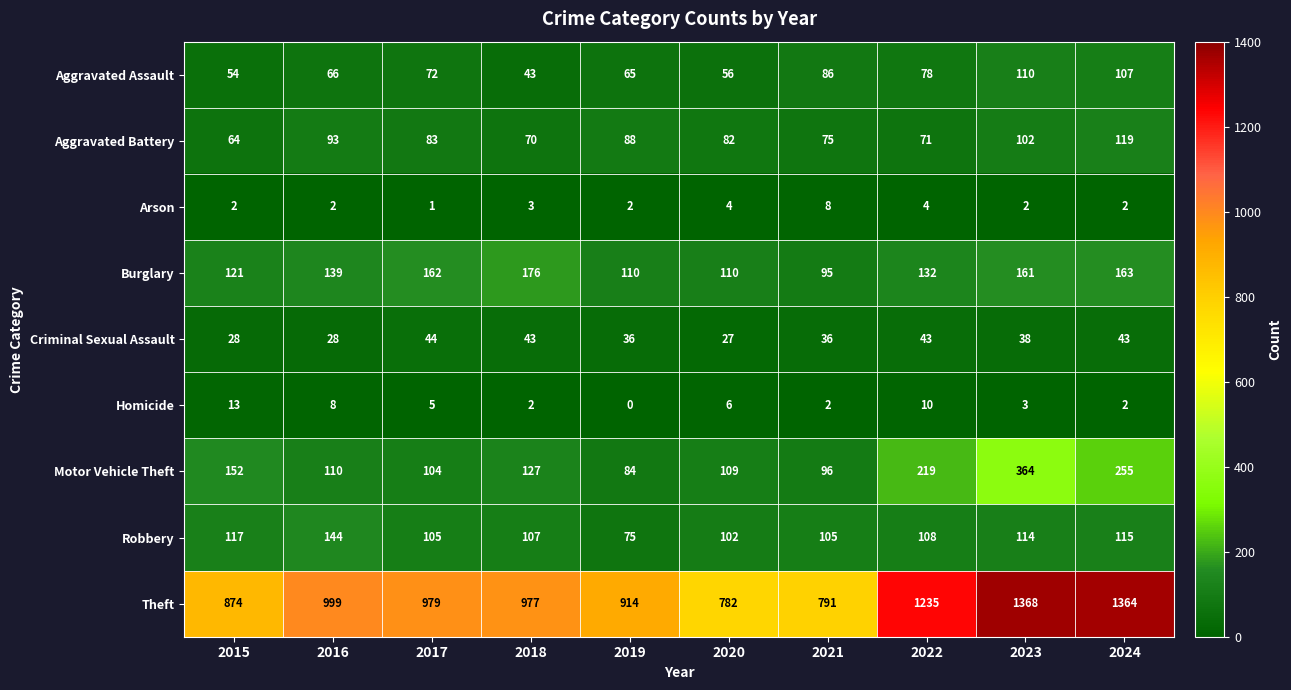

Which series has the widest spread of values?

Theft